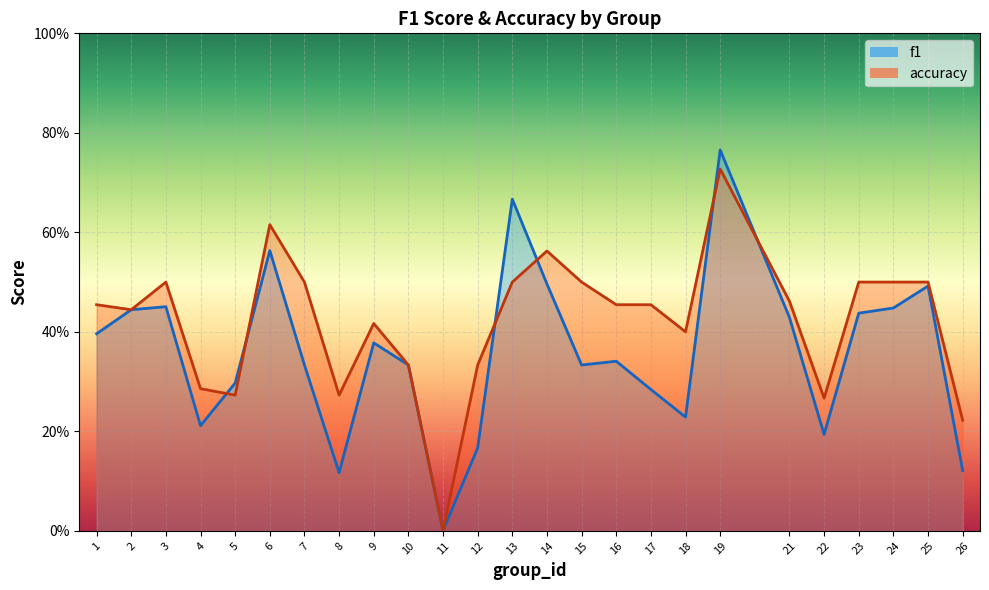

At which category does accuracy reach its first local peak?

3